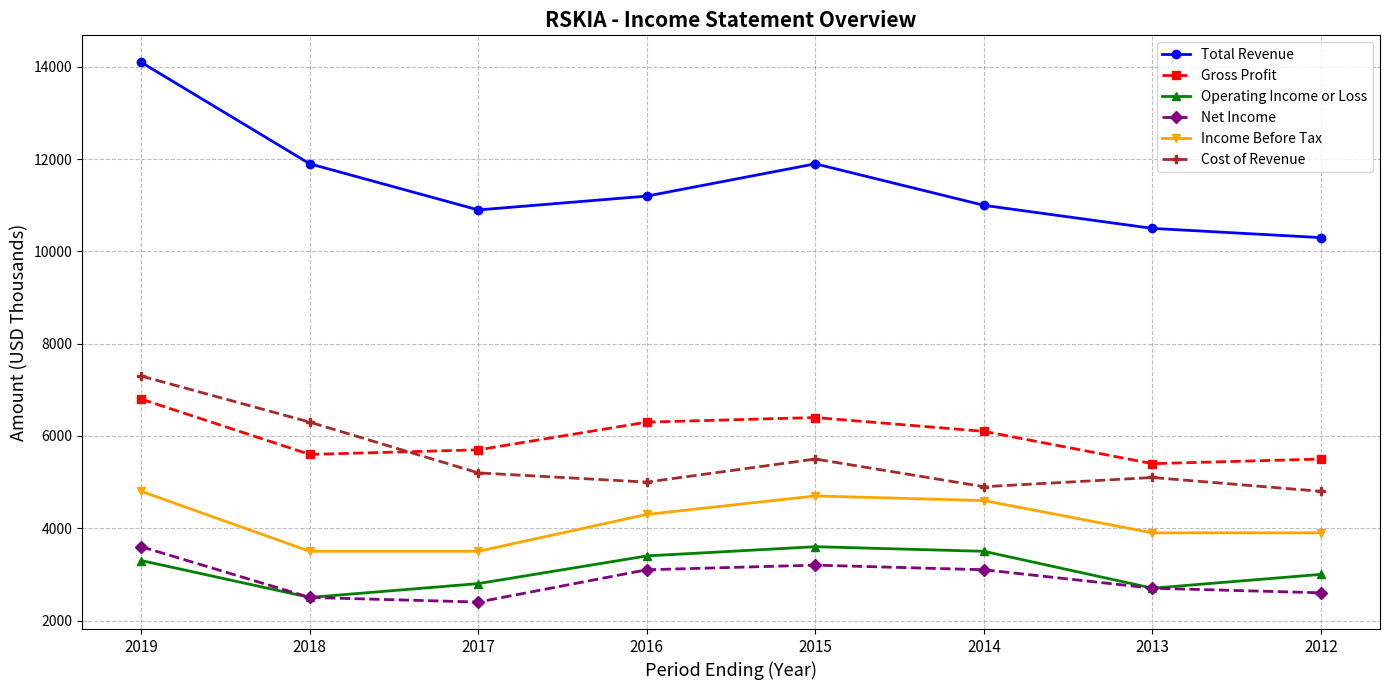

Where is the first local minimum for Total Revenue?

2017